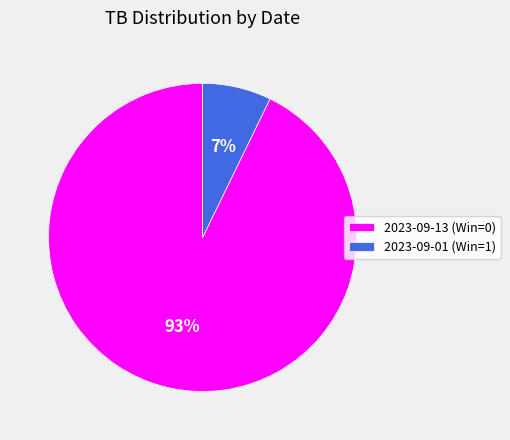

To the nearest percent, what is the difference between the 2023-09-01 (Win=1) and 2023-09-13 (Win=0) slice percentages?

86%